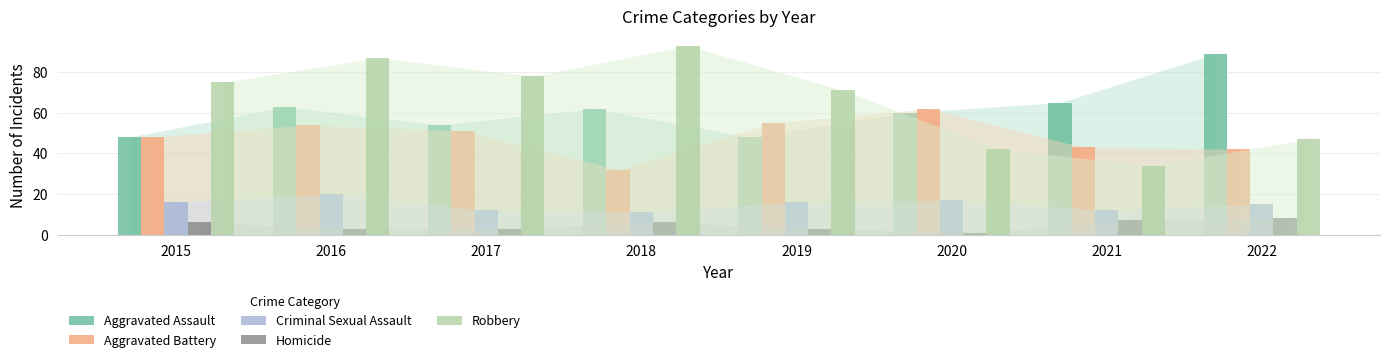

How many series are shown in this chart?

5